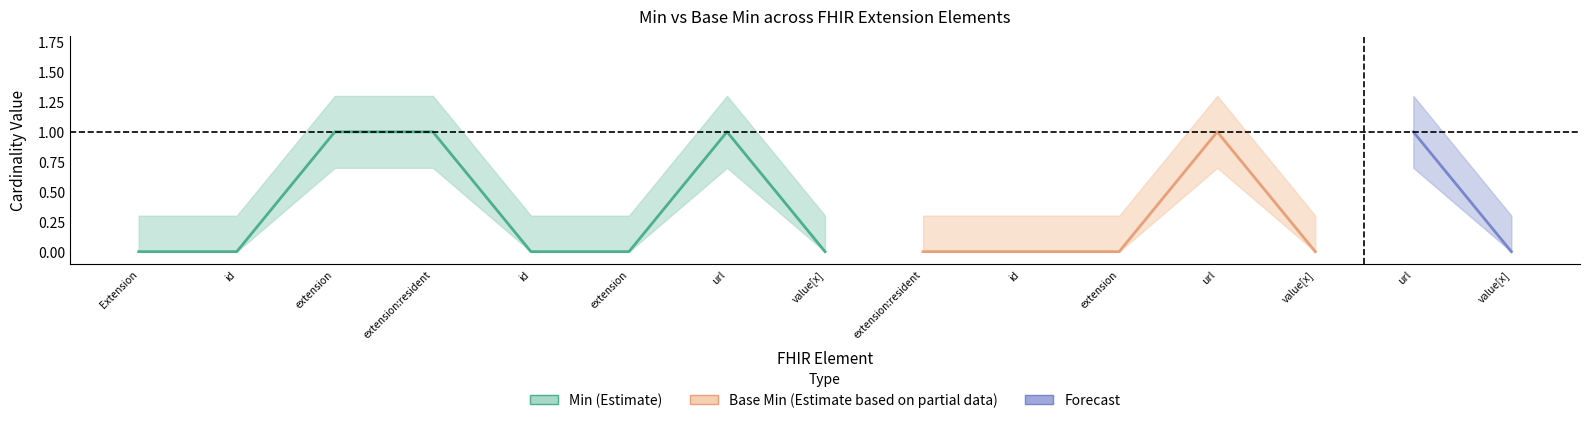

Is this an area chart (filled region under the line)?

No